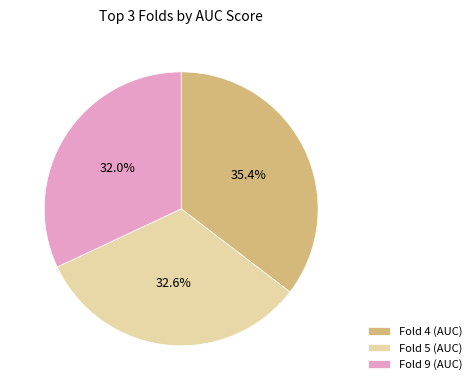

To the nearest percent, what is the average slice percentage?

33%